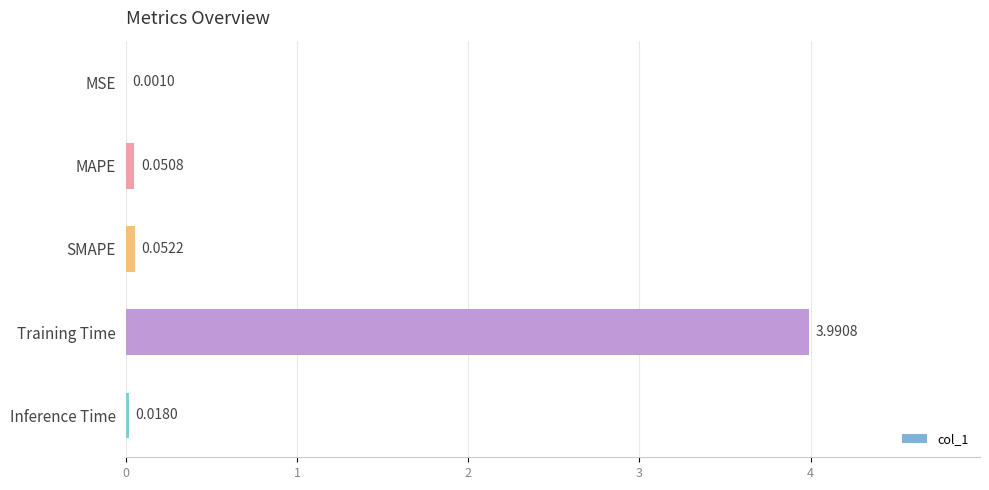

Where is the data nearest to the value 1?

SMAPE